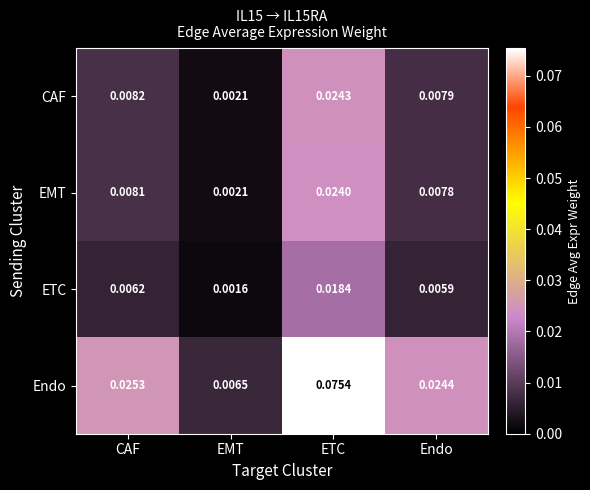

At which category is the sum across all series the highest?

ETC